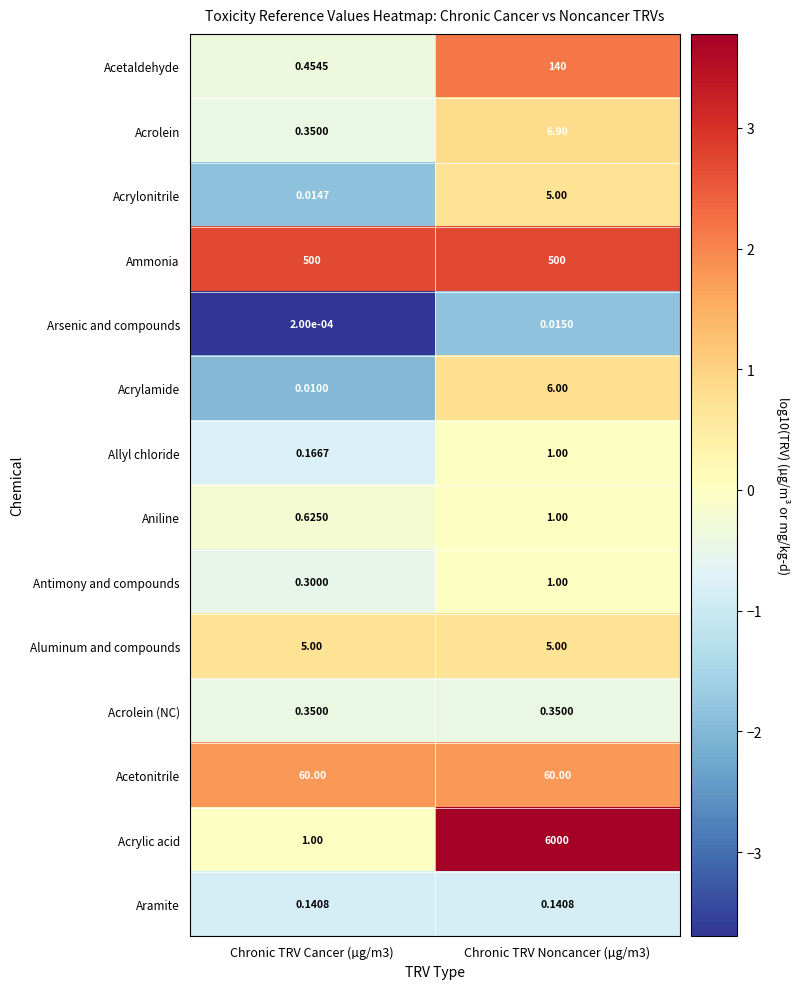

Which series changed the most between Chronic TRV Cancer (µg/m3) and Chronic TRV Noncancer (µg/m3)?

Acrylic acid